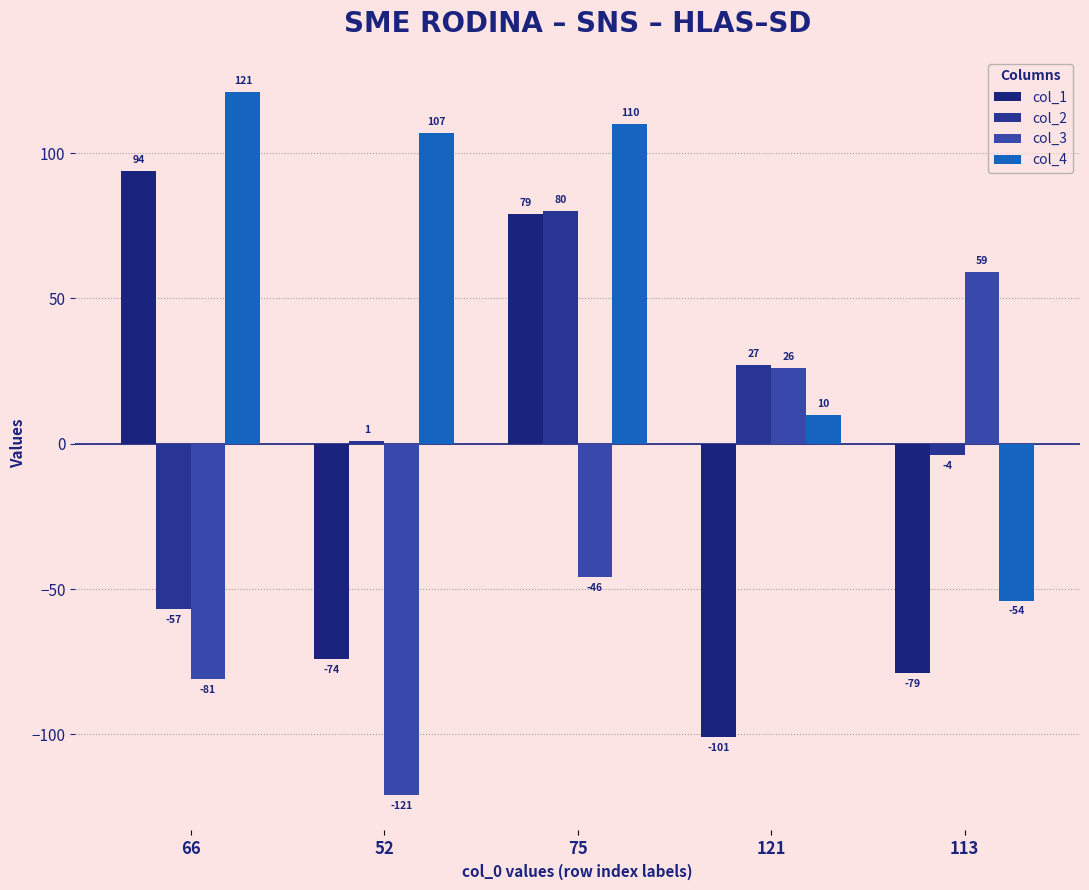

Rank the categories by col_4 value from lowest to highest.

113, 121, 52, 75, 66